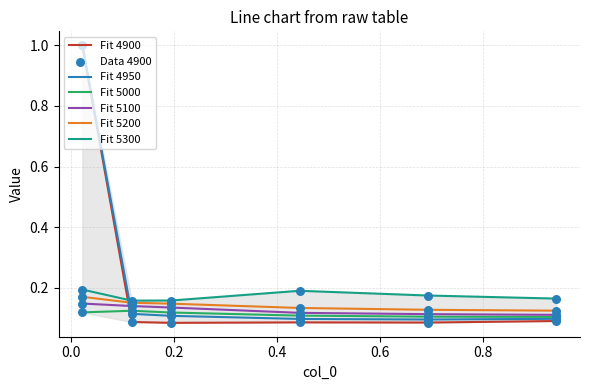

At how many categories does at least one series exceed 0?

6